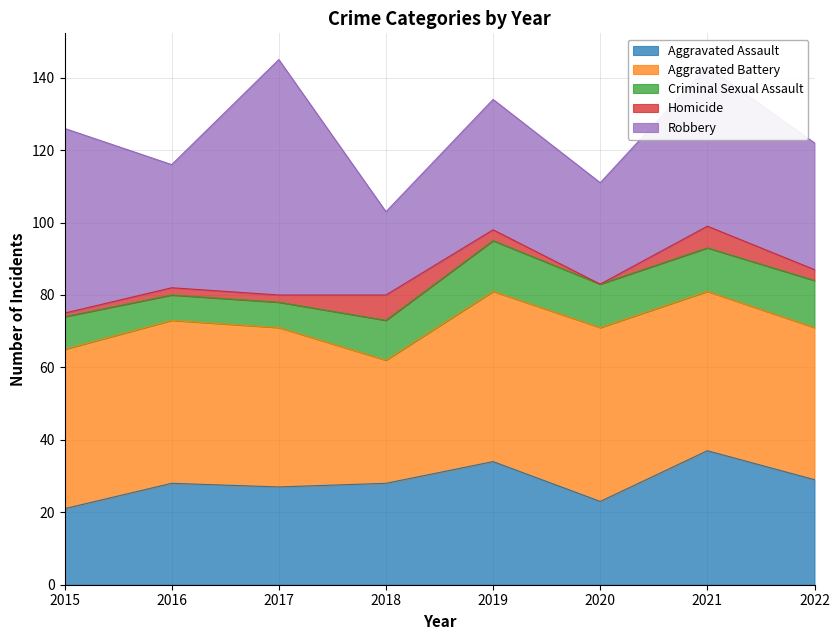

What is the value of the Aggravated Battery point at the 1st from the left?

44